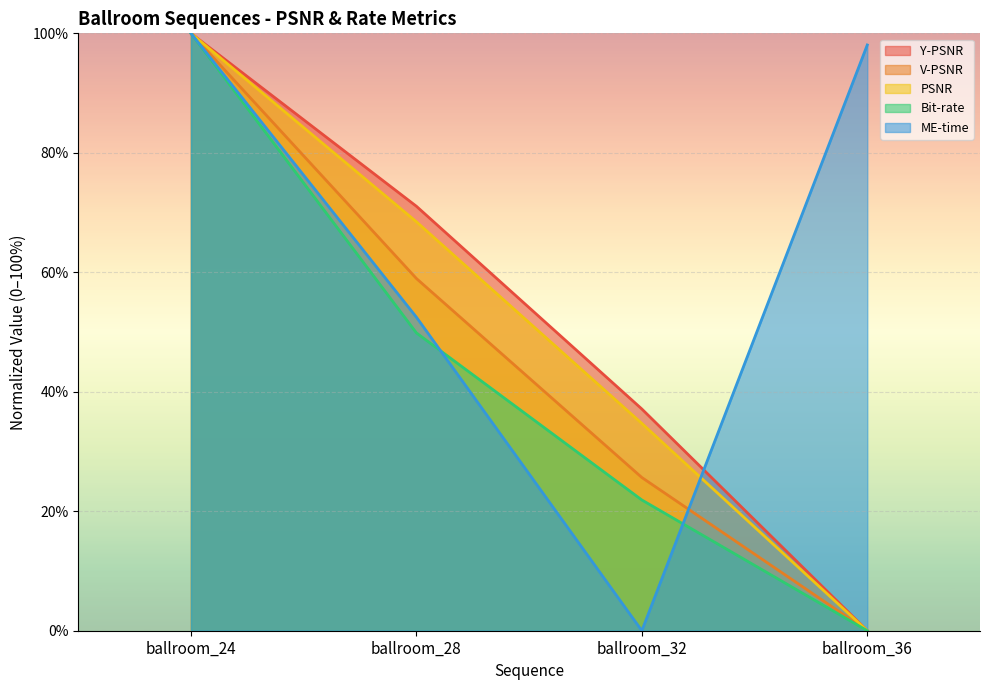

List the series in order of their peak value, lowest first.

Y-PSNR, V-PSNR, PSNR, Bit-rate, ME-time